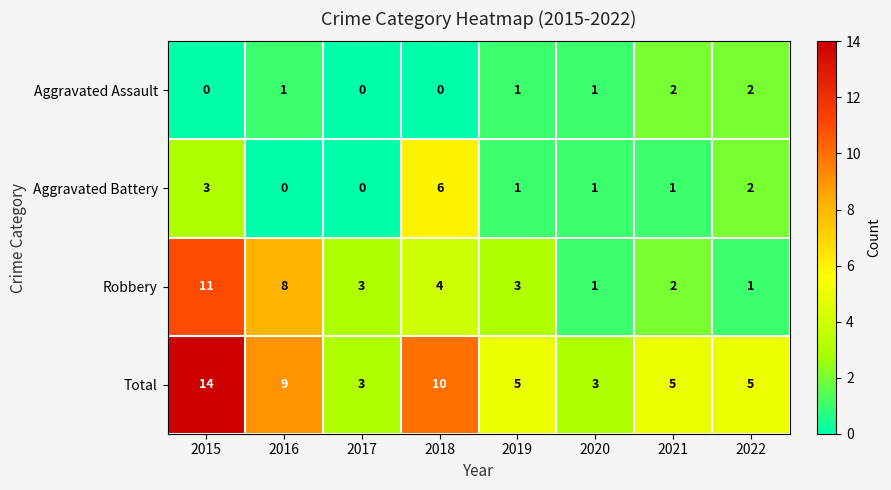

What is the average value of the Total series?

7